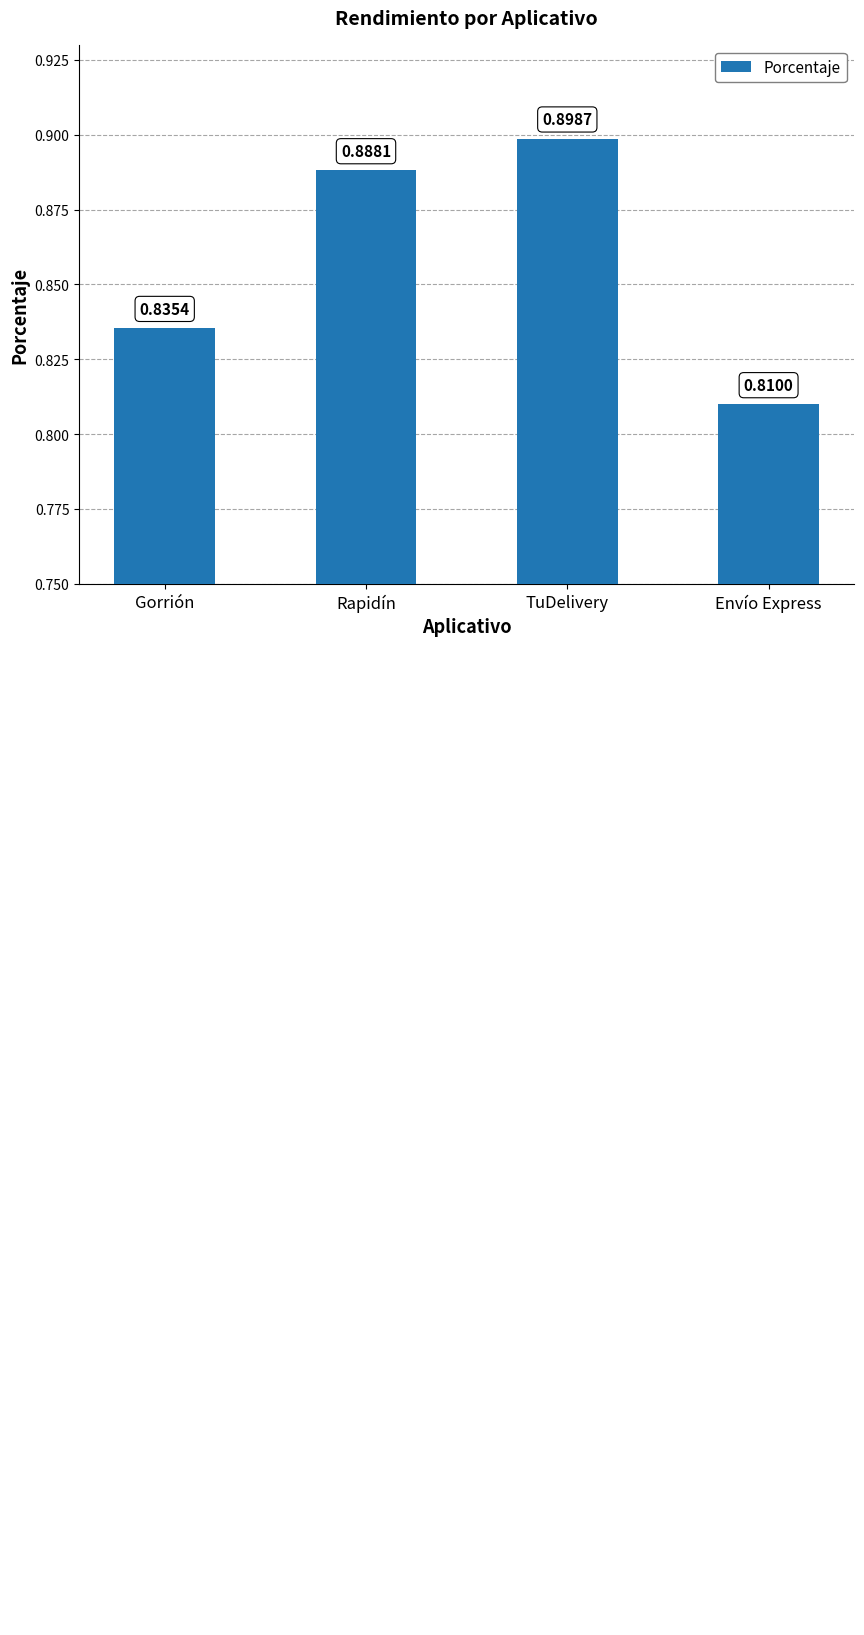

True or false: the data shows 0.9 at Rapidín.

True